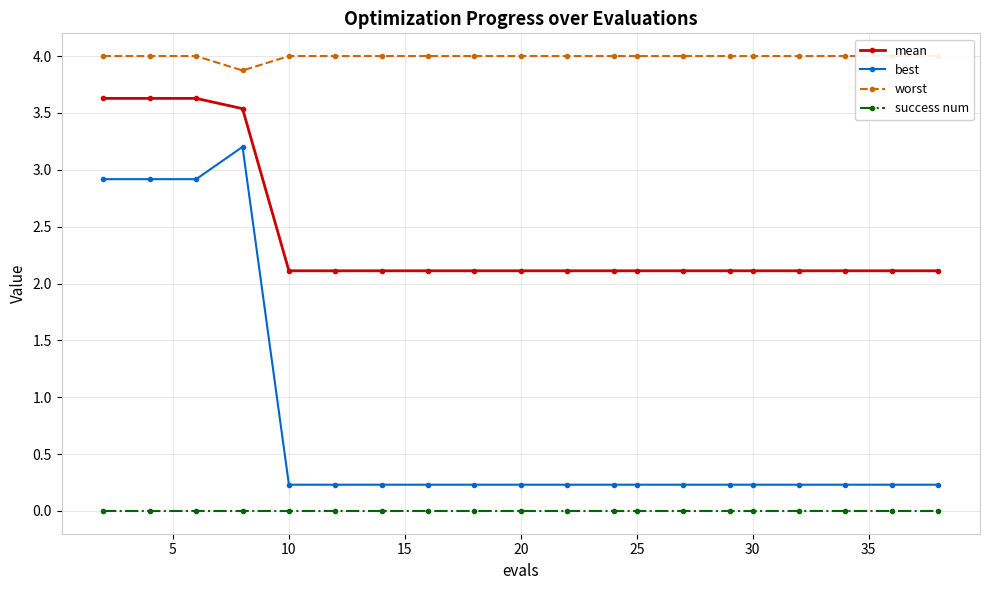

The value of best at 10 is 0.4. True or false?

False